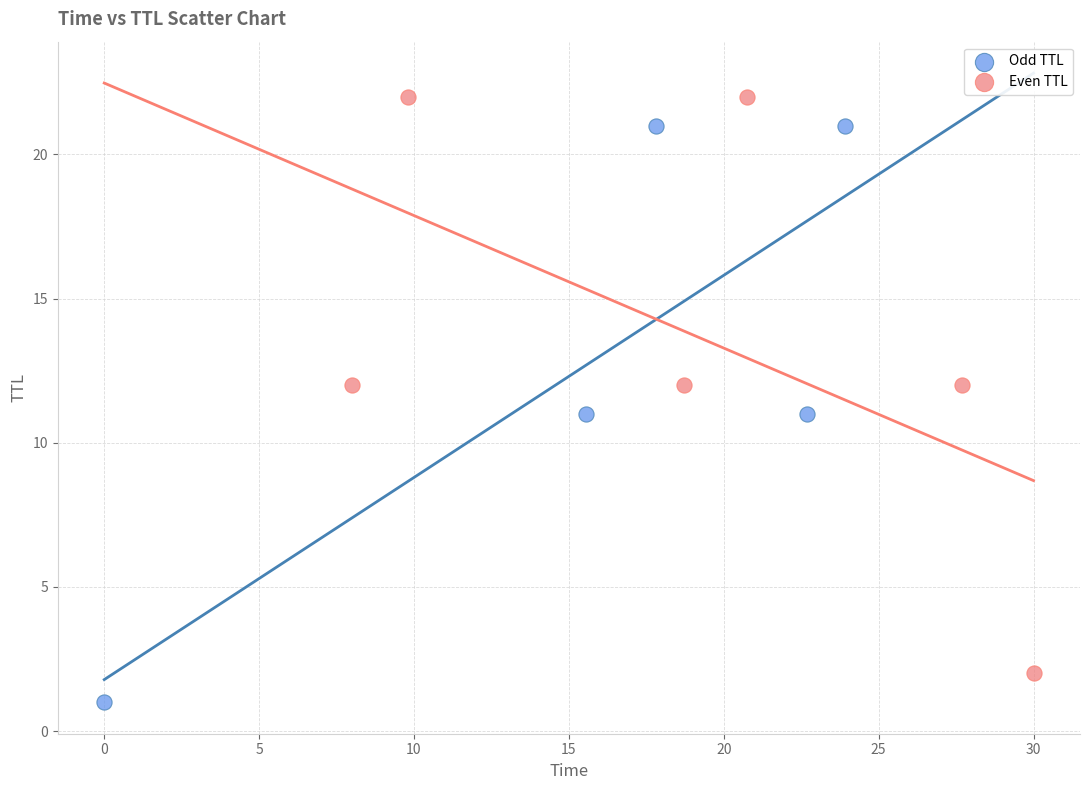

Which series reaches the maximum Y coordinate?

Even TTL